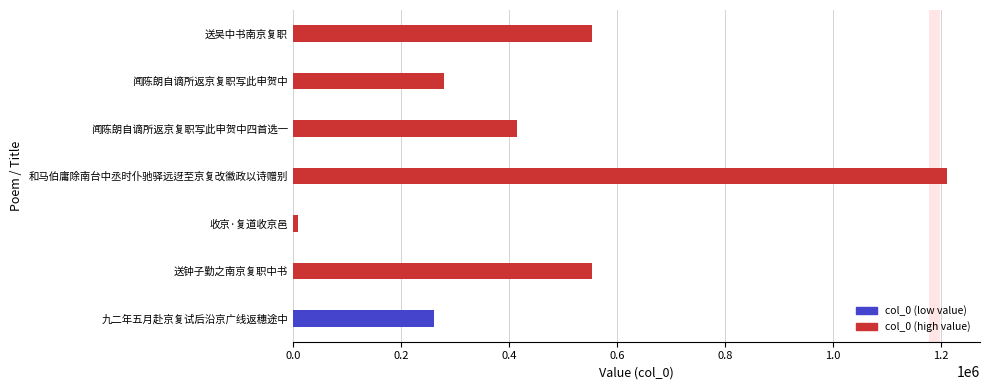

What is the maximum value shown in the chart?

1211663